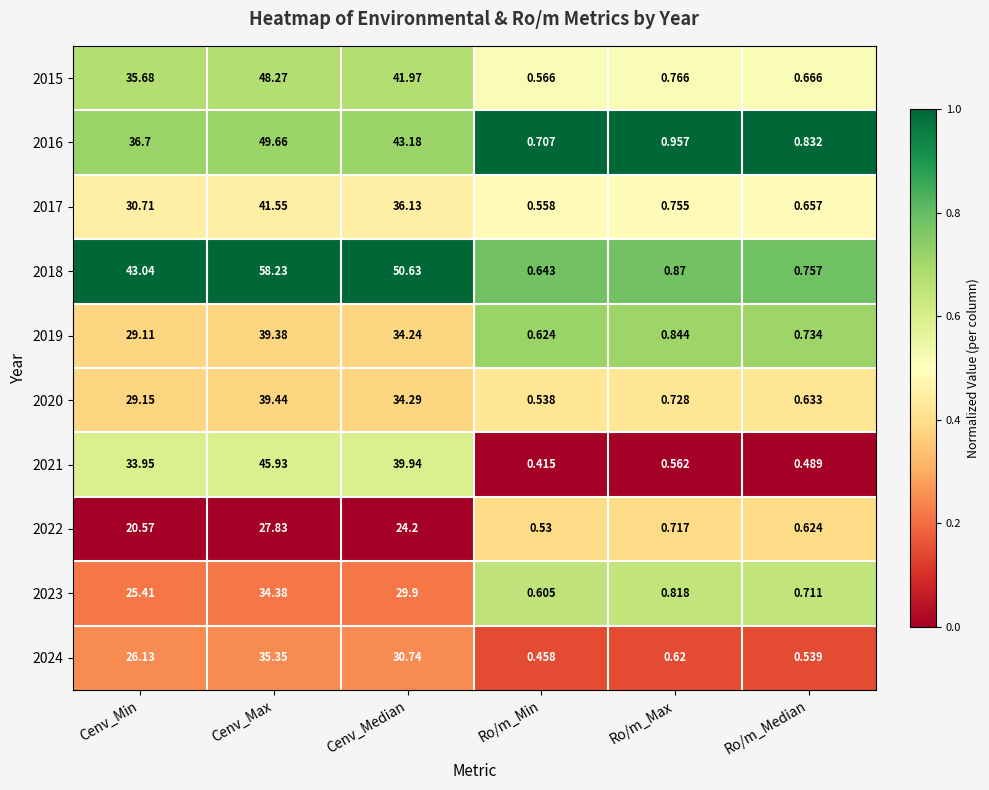

Which series changed the most between Cenv_Median and Ro/m_Median?

2018